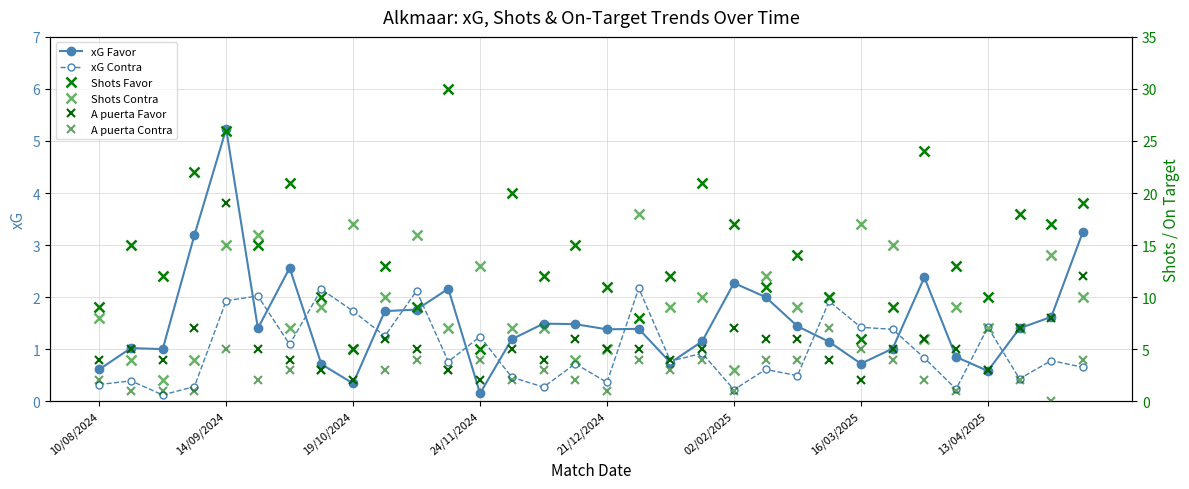

How many categories are shown in the chart?

32